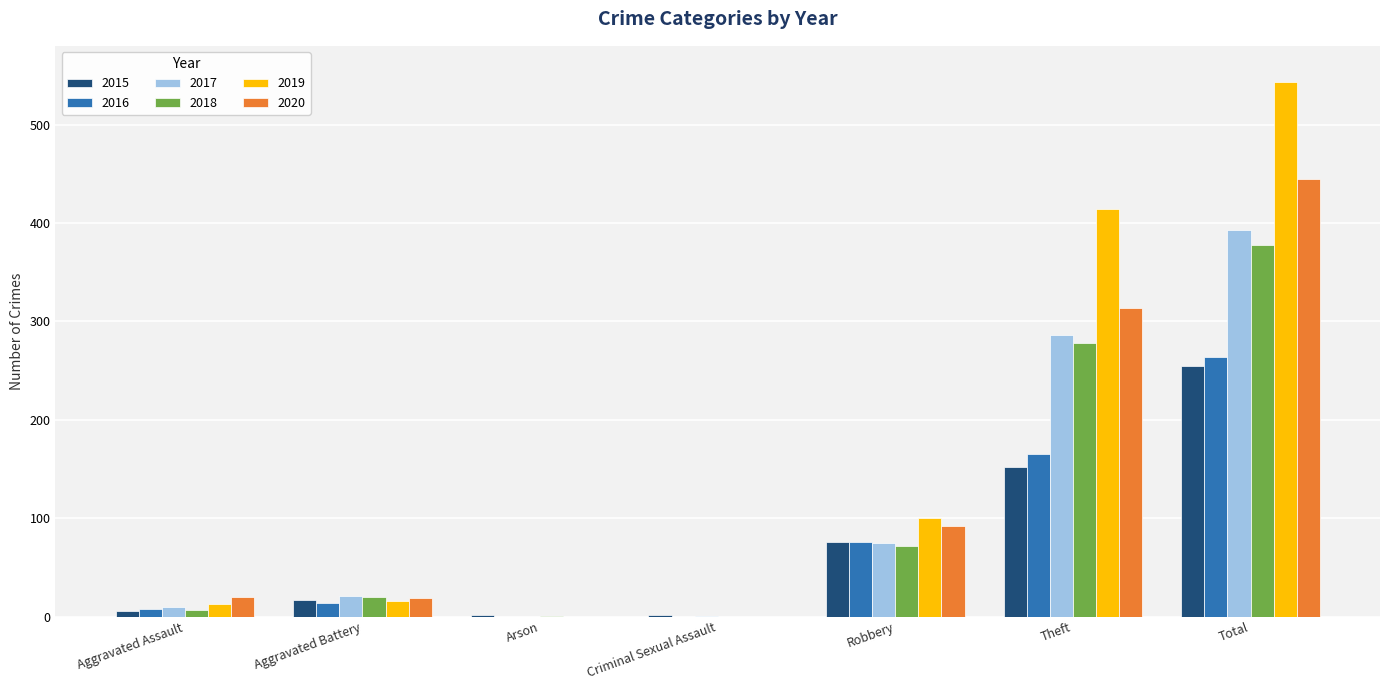

Is it true that 2020 equals 0 at Criminal Sexual Assault?

True